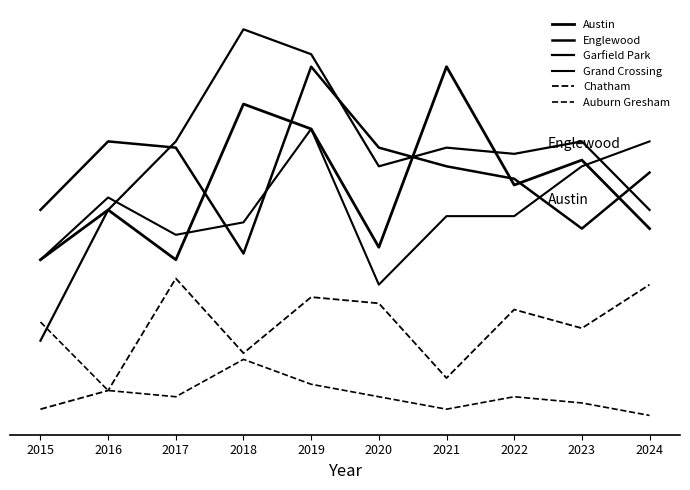

At which category does the chart reach its peak across all series?

2018